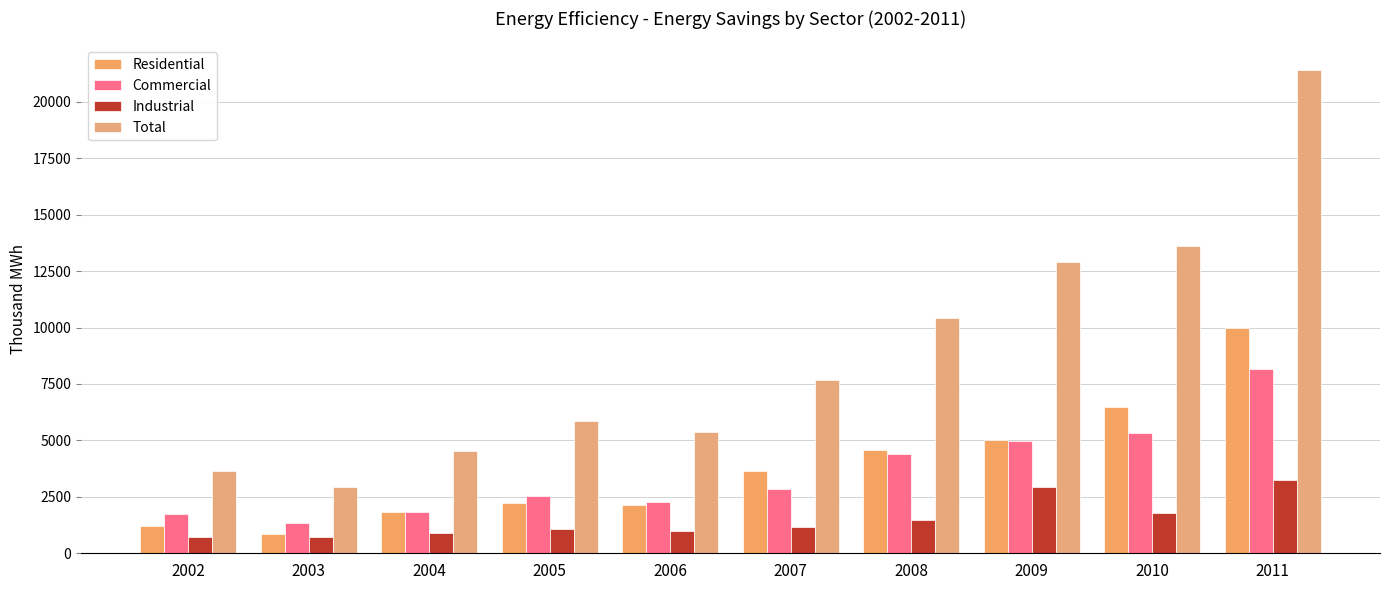

Are the bars horizontal?

No